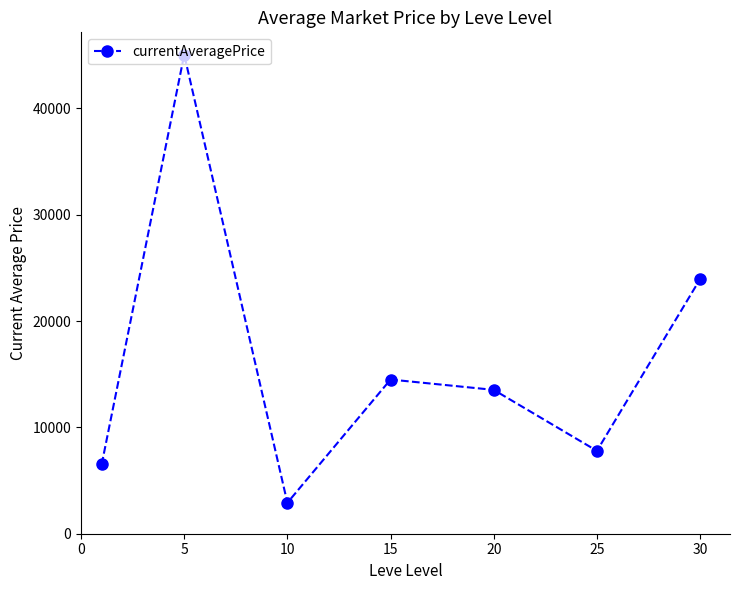

What is the smallest value displayed?

2909.8